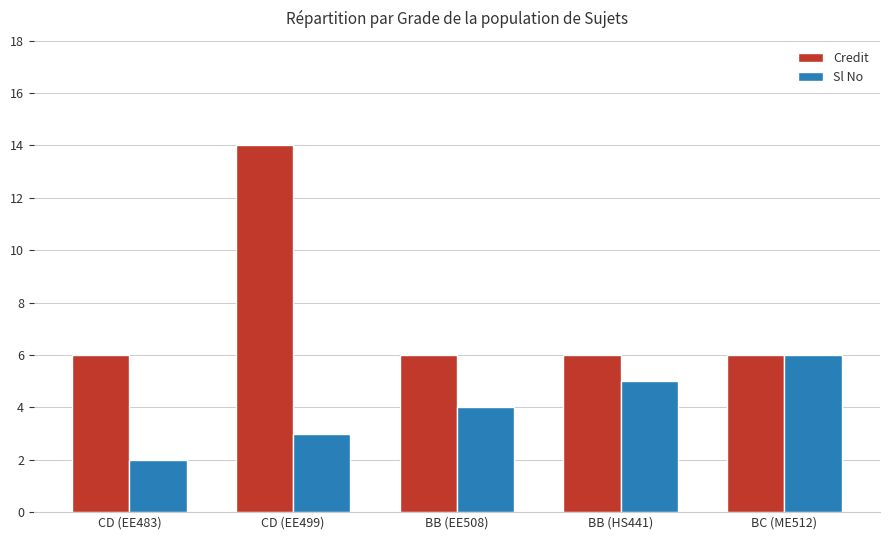

Which category has the highest value across all series?

CD (EE499)